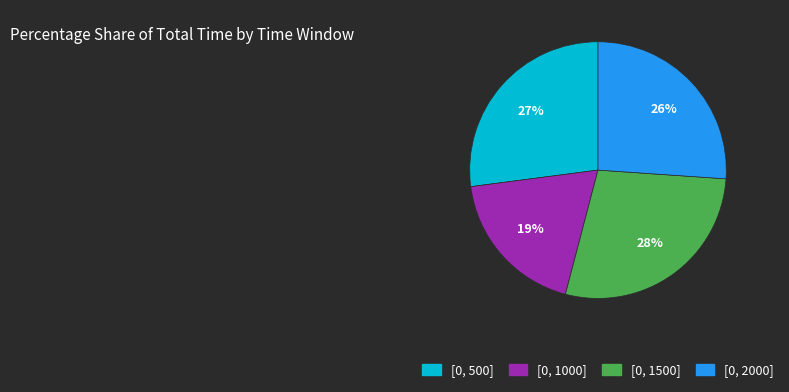

Between [0, 1500] and [0, 1000], which is larger?

[0, 1500]